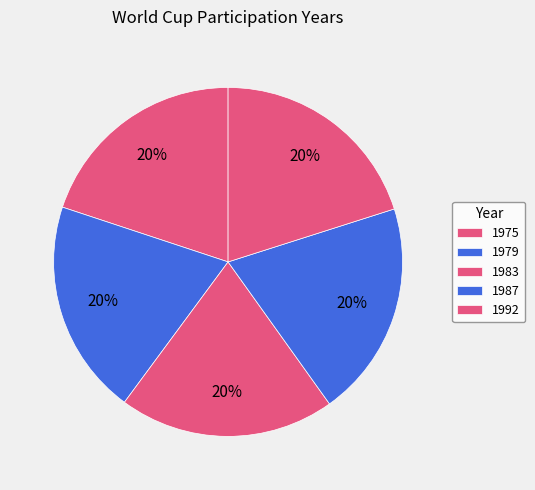

What is the ratio of the value at 1992 to the value at 1979?

1.0